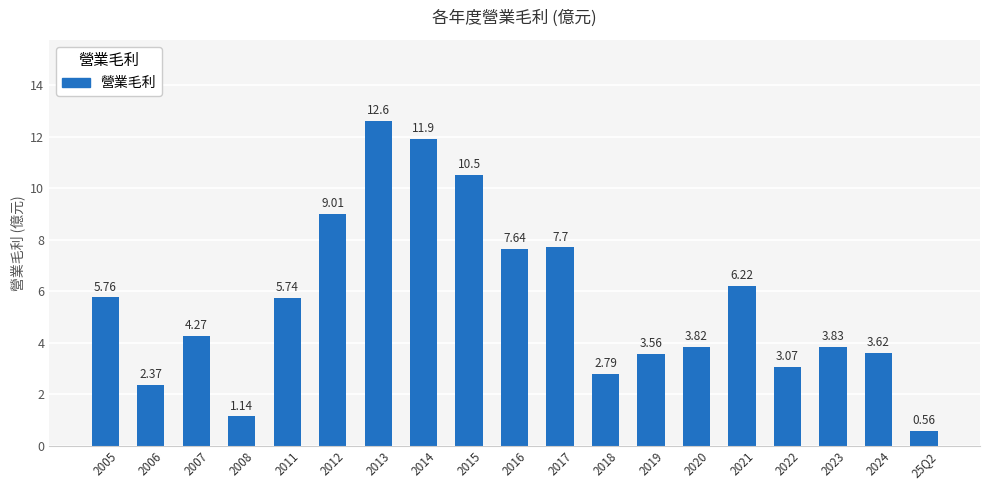

What is the difference between the maximum and minimum values?

12.0